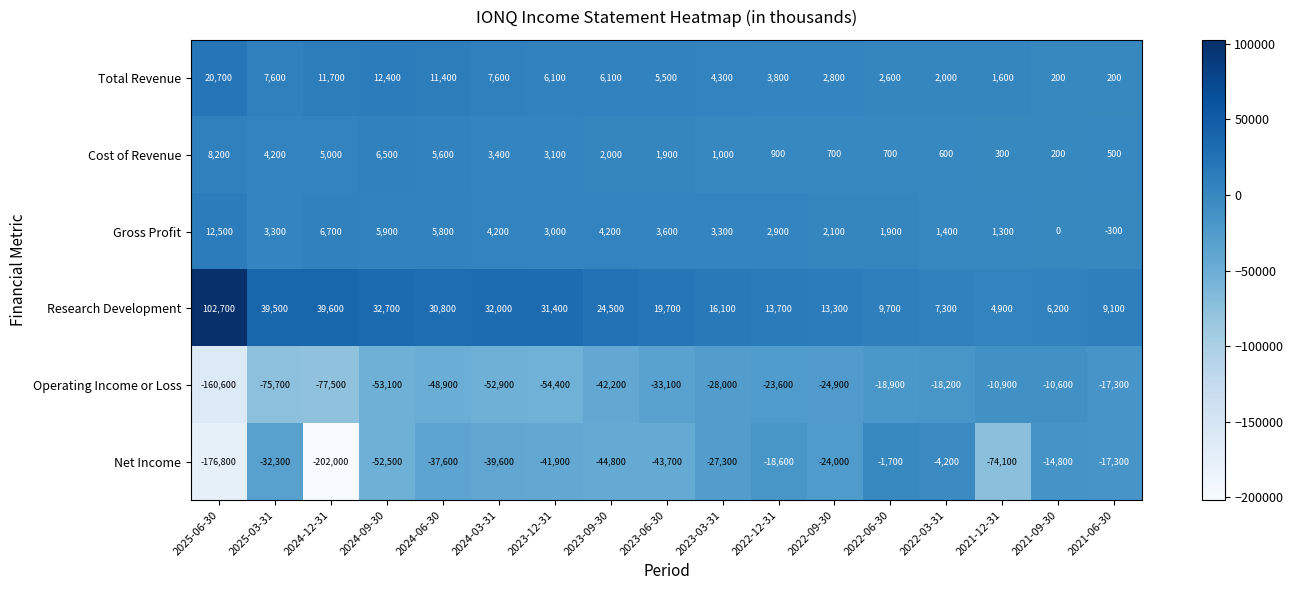

Which series has the largest total across all categories?

Research Development